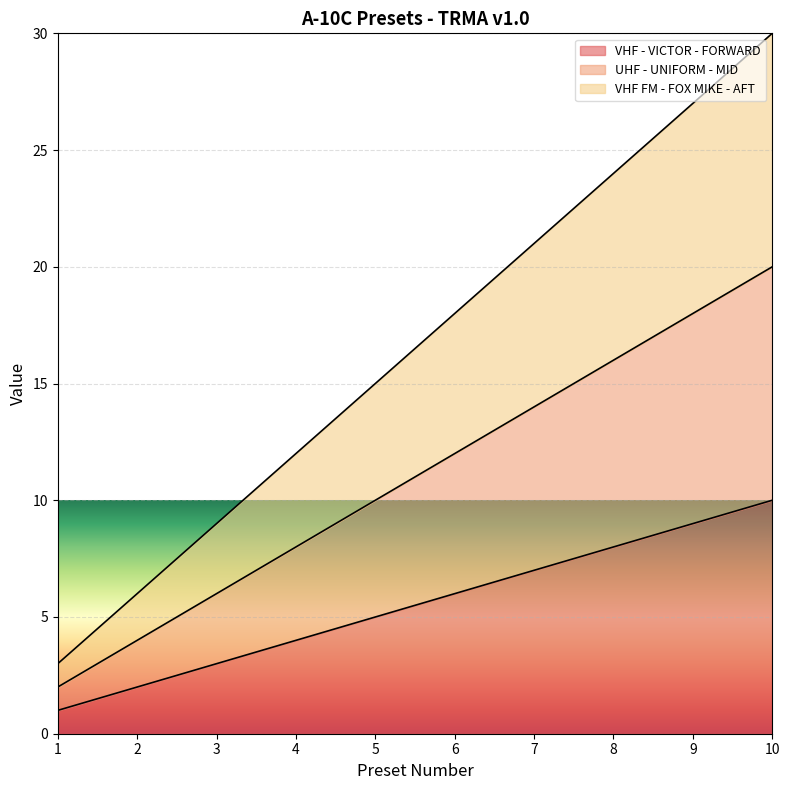

True or false: VHF - VICTOR - FORWARD has more than 1 points higher than both neighbors.

False